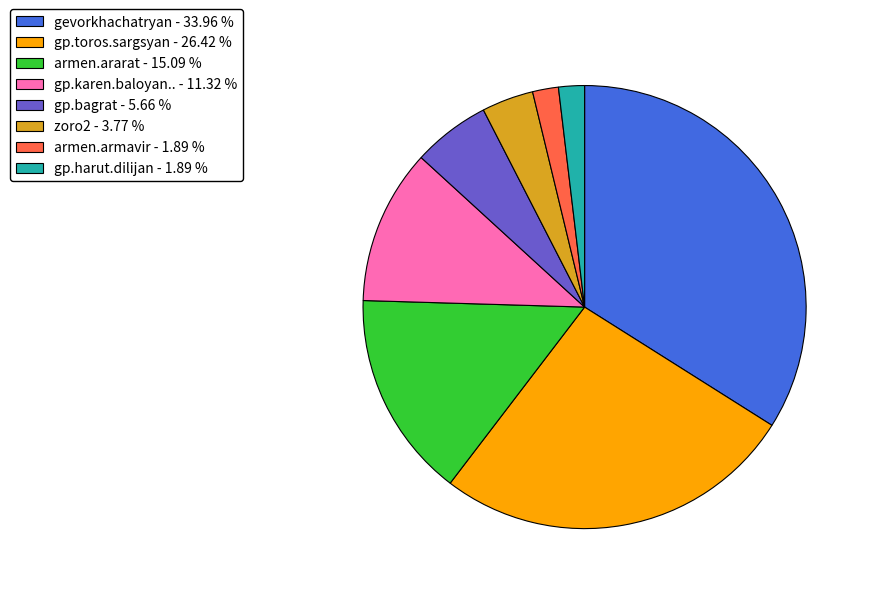

Between armen.armavir and gp.karen.baloyan.., which is larger?

gp.karen.baloyan..